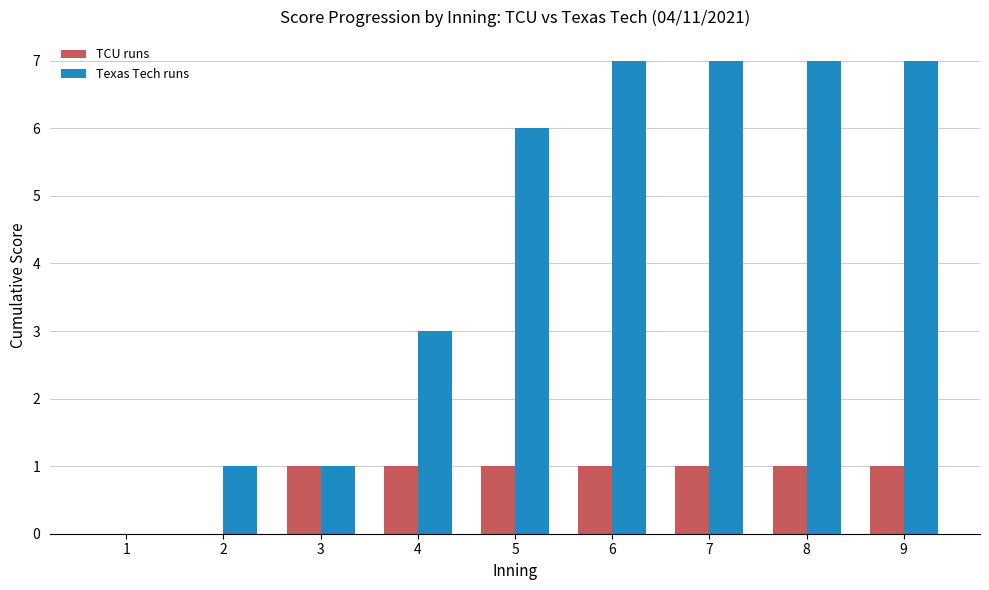

Which series has the largest range (max minus min)?

Texas Tech runs